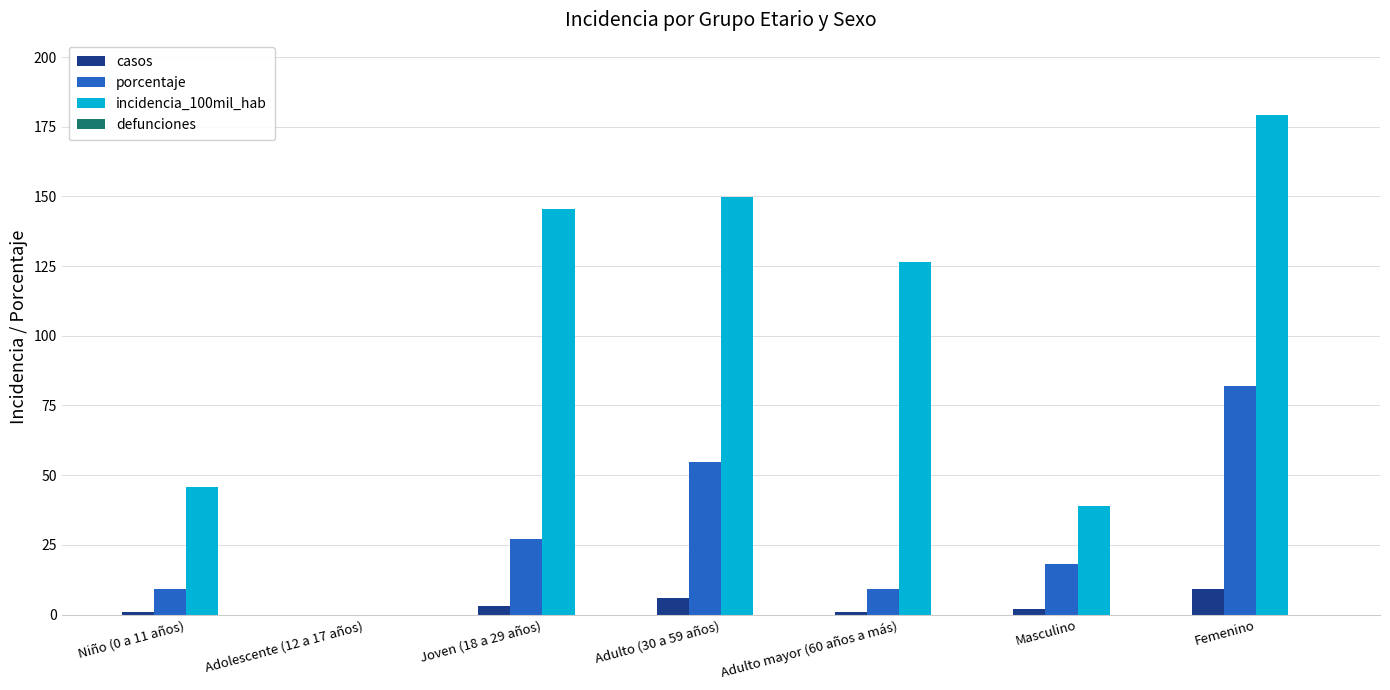

How many groups of bars are there?

7